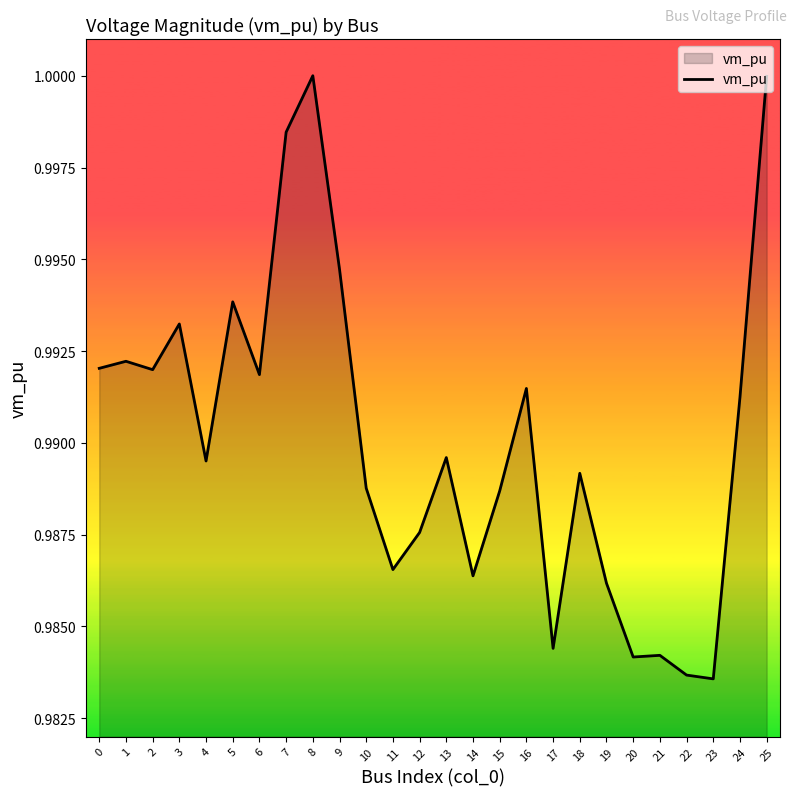

The chart shows a value of 1.0 at 10. True or false?

True